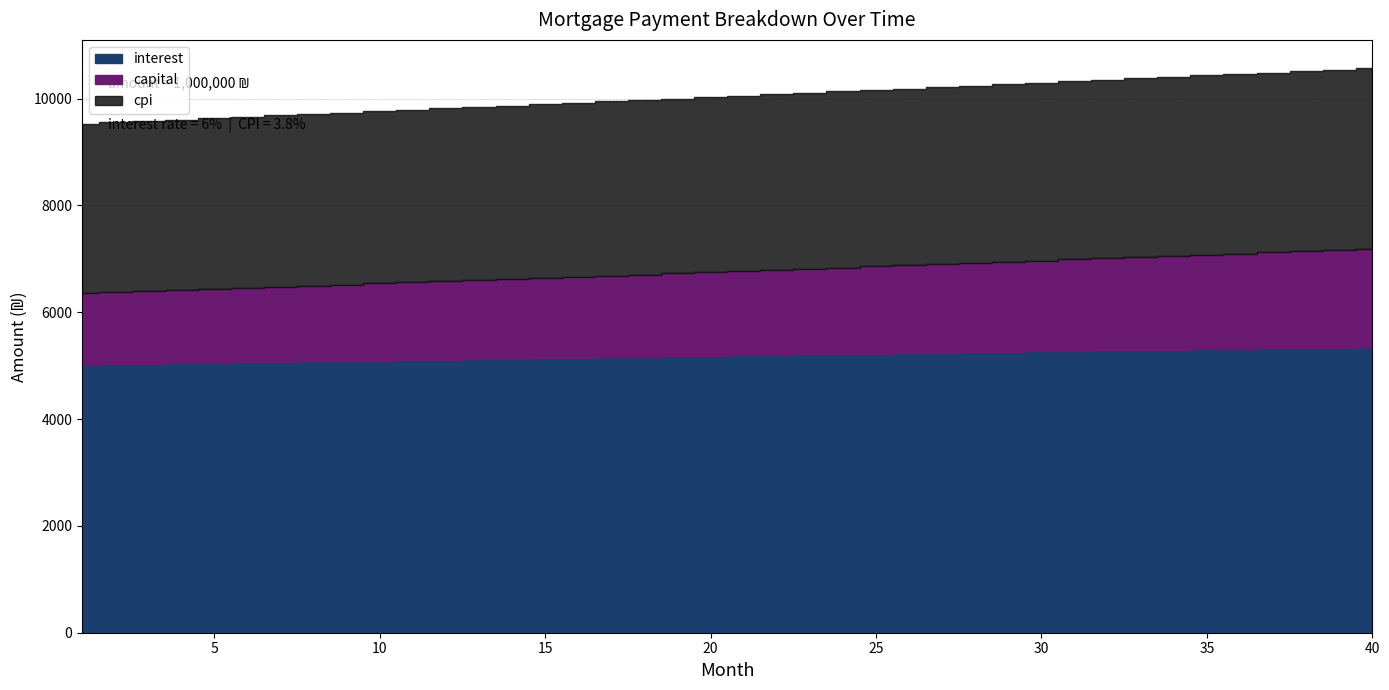

Reading left to right, list all the values displayed in this chart.

interest: 1=5015.8	2=5025.0	3=5034.1	4=5043.2	5=5052.3	6=5061.4	7=5070.4	8=5079.4	9=5088.3	10=5097.3	11=5106.2	12=5115.0	13=5123.9	14=5132.7	15=5141.5	16=5150.2	17=5158.9	18=5167.6	19=5176.2	20=5184.8	21=5193.4	22=5201.9	23=5210.4	24=5218.9	25=5227.3	26=5235.7	27=5244.0	28=5252.3	29=5260.5	30=5268.7	31=5276.9	32=5285.0	33=5293.1	34=5301.1	35=5309.1	36=5317.1	37=5324.9	38=5332.8	39=5340.6	40=5348.3
capital: 1=1341.0	2=1352.0	3=1363.0	4=1374.2	5=1385.4	6=1396.8	7=1408.2	8=1419.7	9=1431.3	10=1443.1	11=1454.9	12=1466.8	13=1478.8	14=1490.9	15=1503.1	16=1515.4	17=1527.8	18=1540.3	19=1552.9	20=1565.6	21=1578.4	22=1591.3	23=1604.3	24=1617.4	25=1630.7	26=1644.0	27=1657.5	28=1671.0	29=1684.7	30=1698.5	31=1712.4	32=1726.4	33=1740.5	34=1754.8	35=1769.1	36=1783.6	37=1798.2	38=1812.9	39=1827.8	40=1842.7
cpi: 1=3172.4	2=3178.2	3=3184.0	4=3189.7	5=3195.4	6=3201.1	7=3206.8	8=3212.4	9=3218.1	10=3223.7	11=3229.3	12=3234.9	13=3240.4	14=3246.0	15=3251.5	16=3257.0	17=3262.5	18=3267.9	19=3273.4	20=3278.8	21=3284.2	22=3289.5	23=3294.8	24=3300.2	25=3305.4	26=3310.7	27=3315.9	28=3321.2	29=3326.3	30=3331.5	31=3336.6	32=3341.7	33=3346.8	34=3351.8	35=3356.8	36=3361.8	37=3366.8	38=3371.7	39=3376.6	40=3381.4